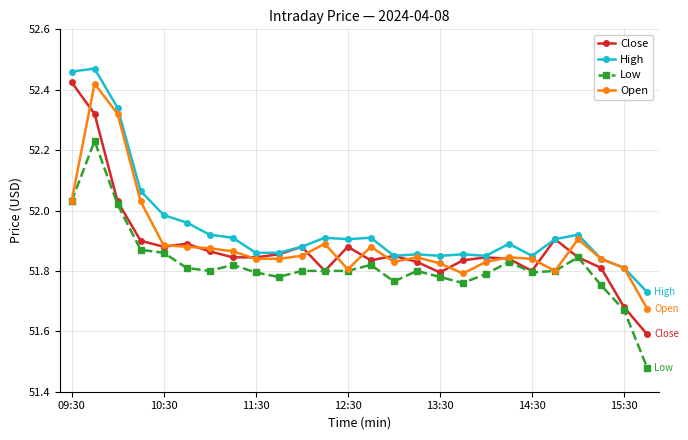

Which series has the largest total across all categories?

High